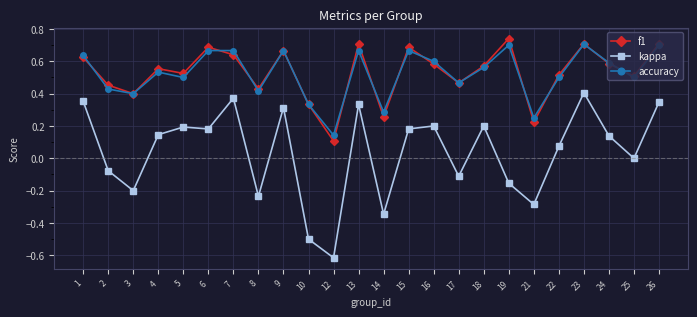

True or false: kappa has a value of -0.2 at 19.

True